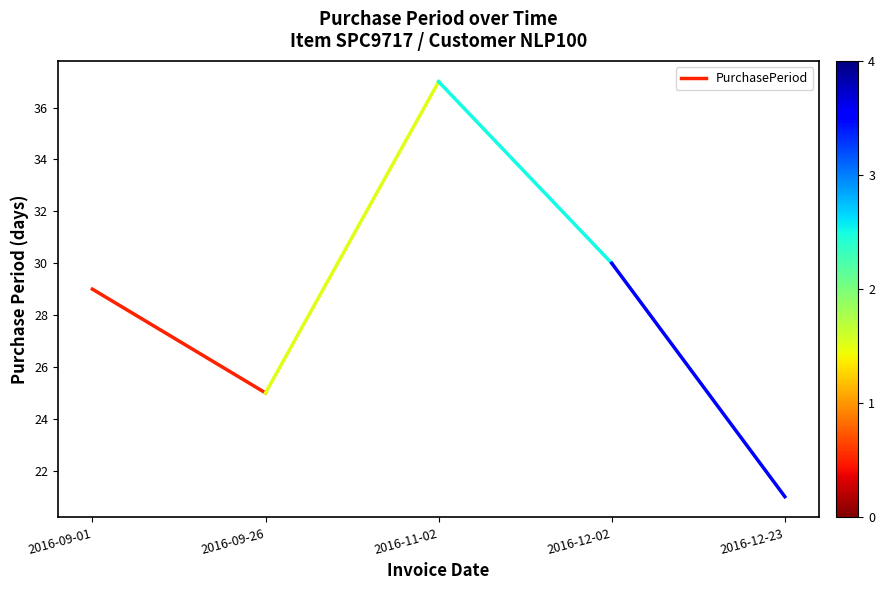

How many lines are shown in the chart?

1